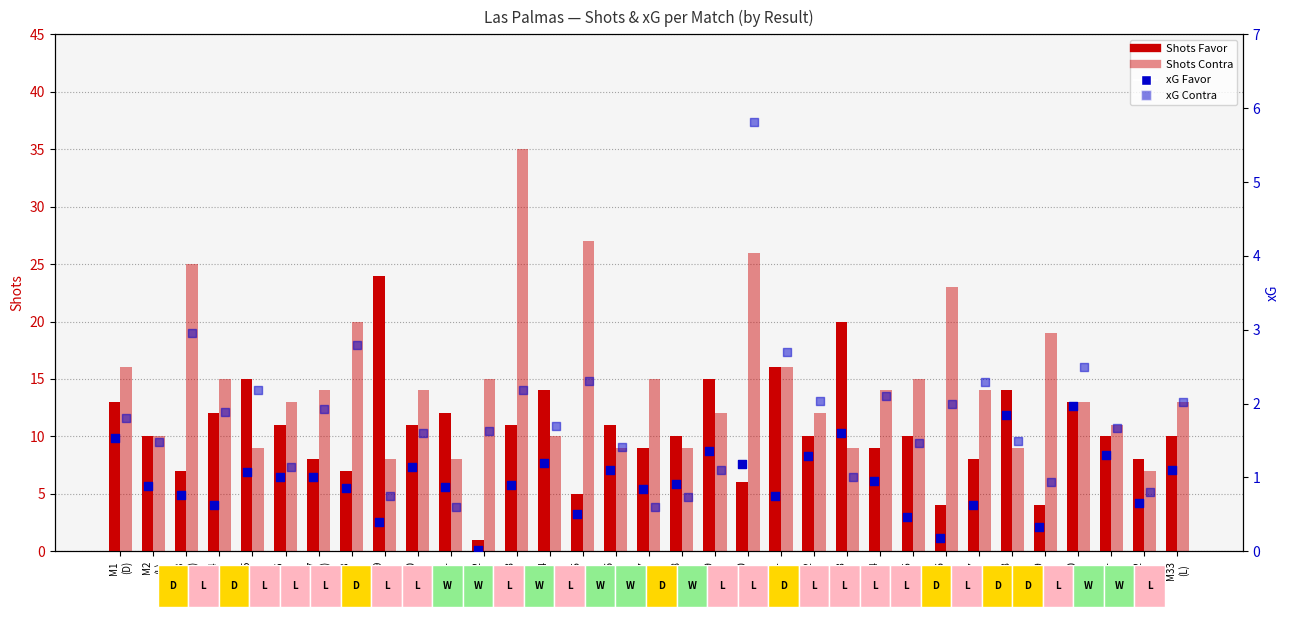

What is the total value across all series at M8
(L)?

30.6